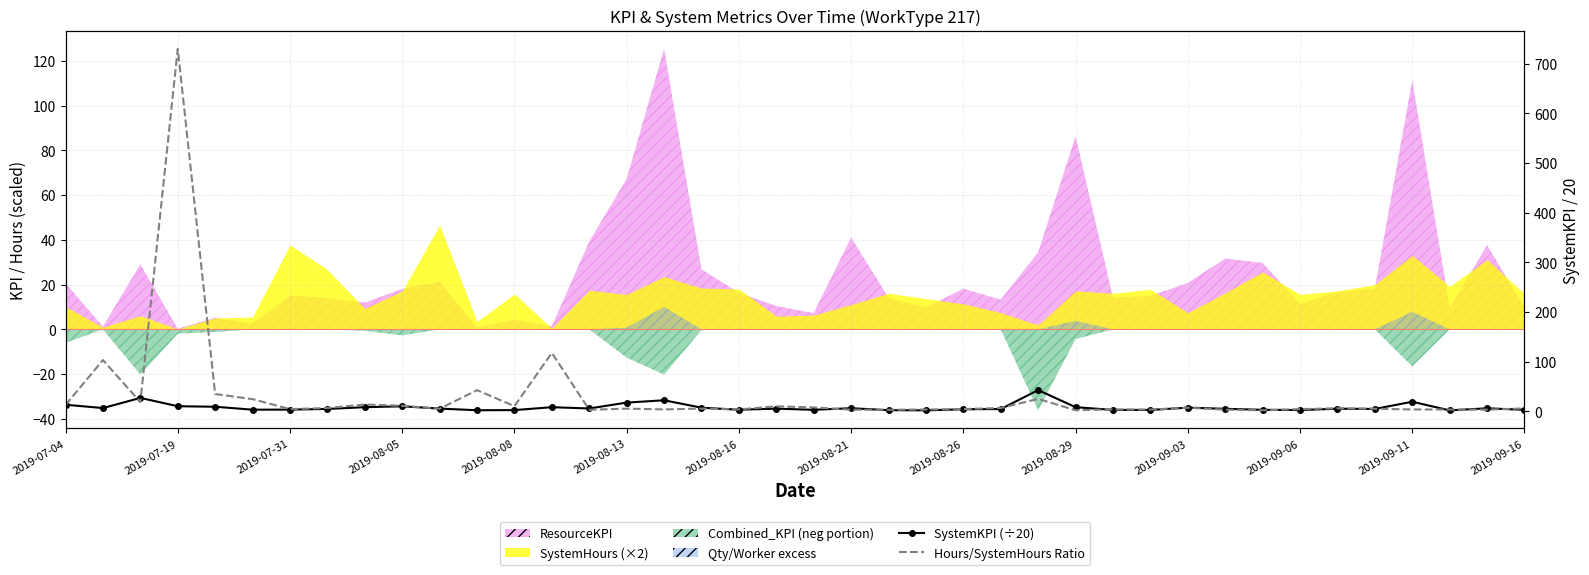

What is the sum of all SystemKPI (÷20) values?

300.9